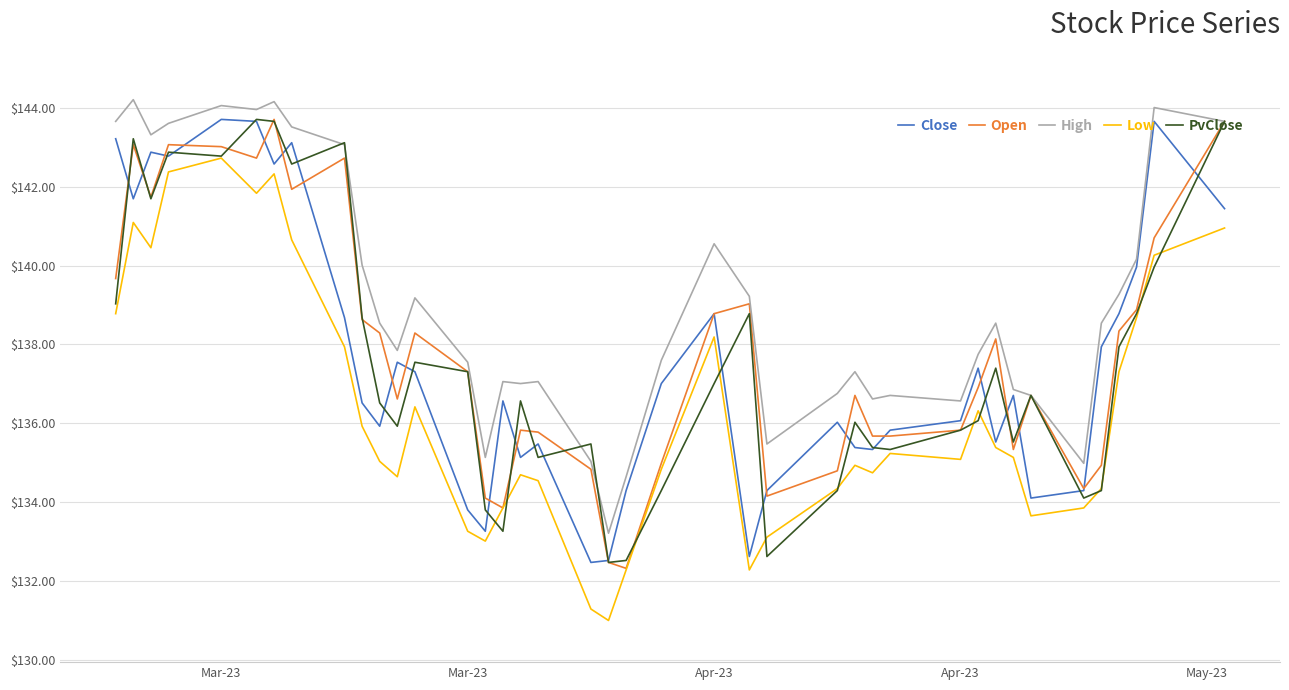

What is the smallest value displayed?

131.0